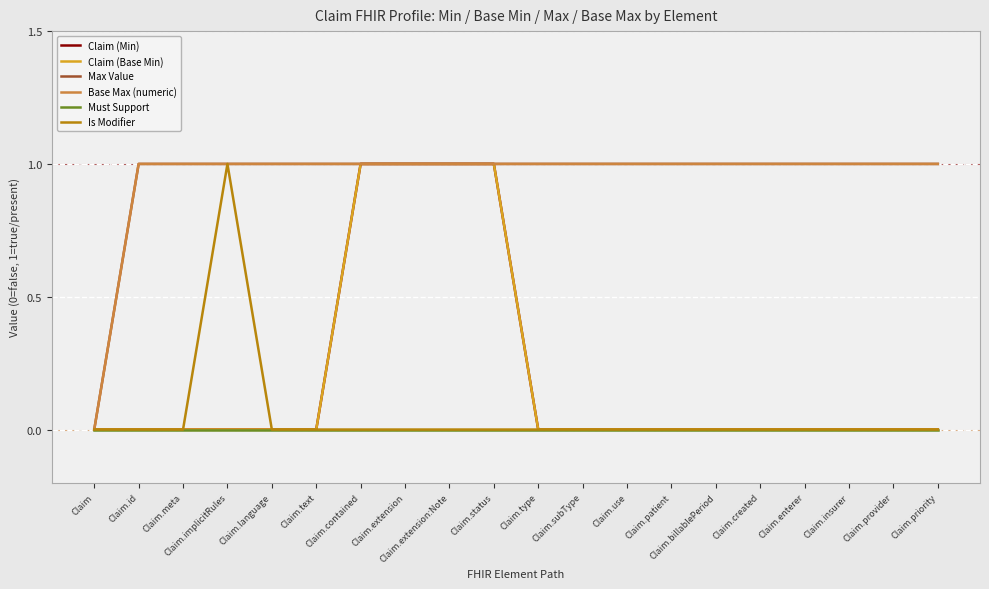

Which series has the largest total across all categories?

Max Value